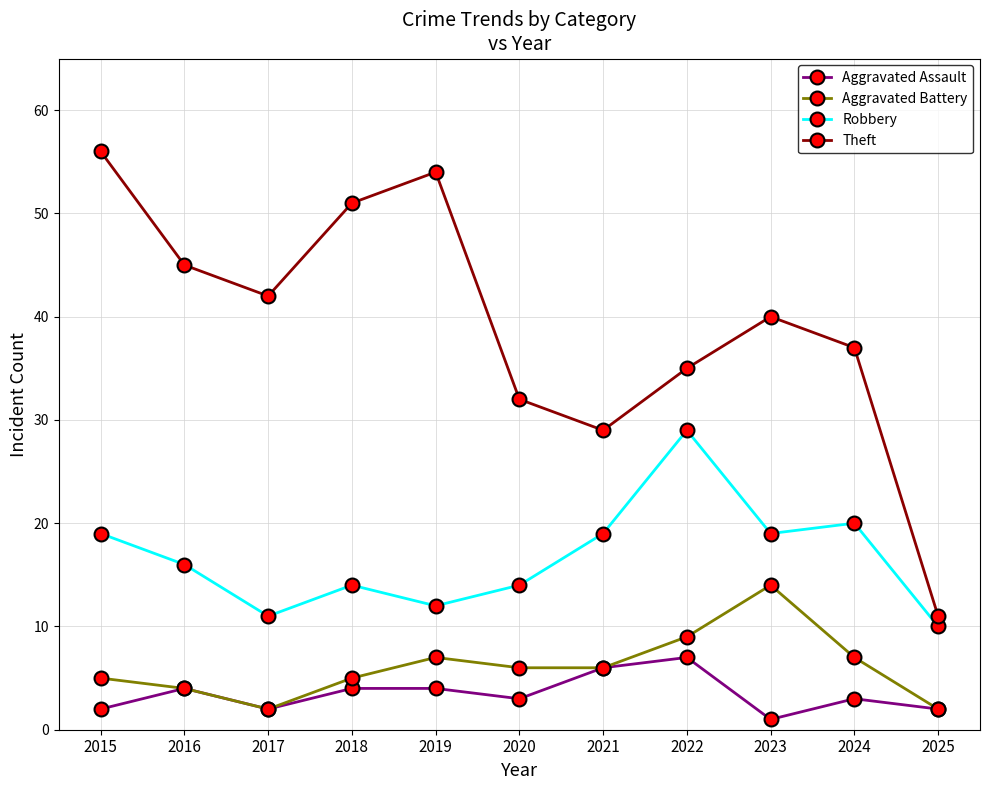

Which category has the lowest value in the Theft series?

2025